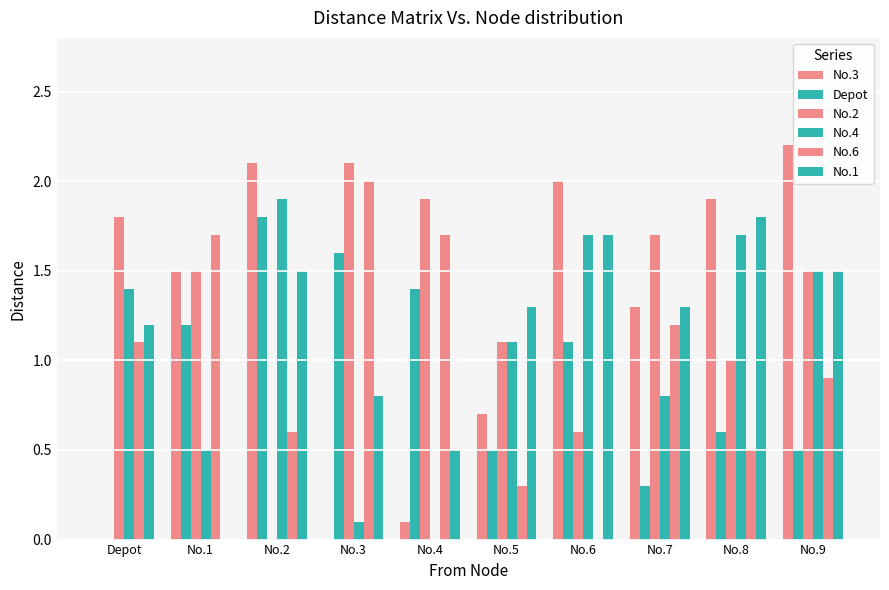

What is the maximum value shown in the chart?

2.2